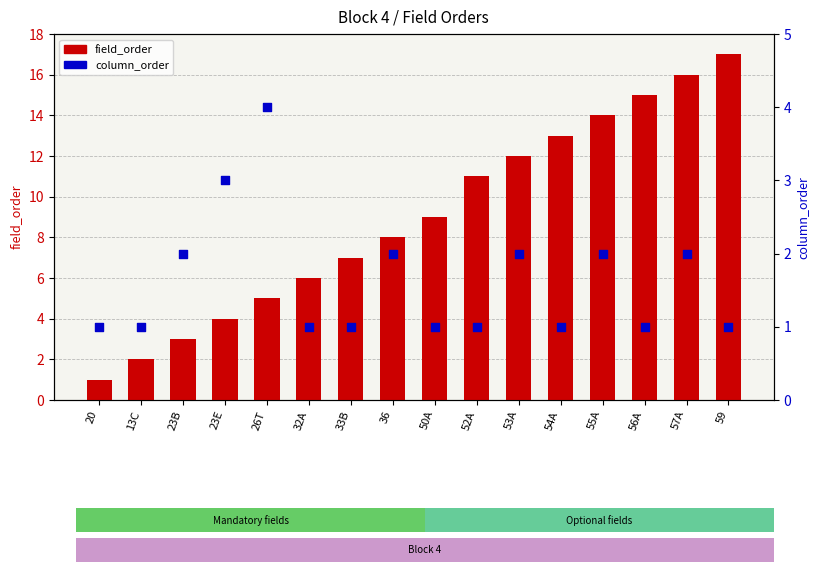

Which series reaches the maximum Y coordinate?

field_order